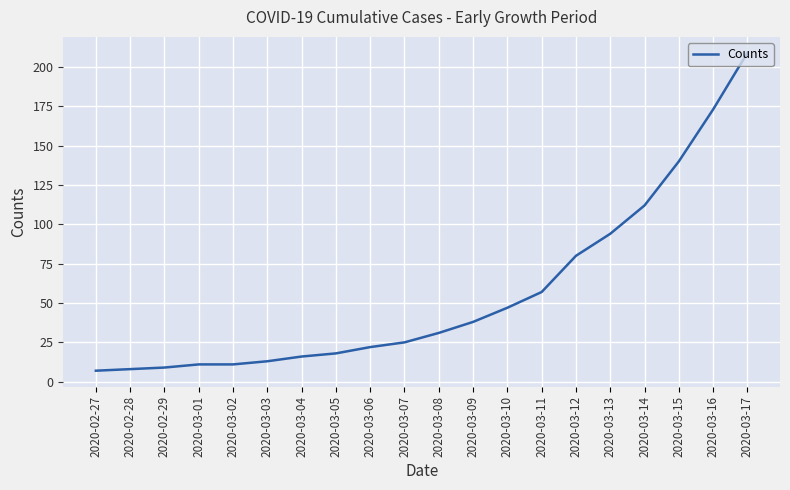

The value at 2020-03-17 is 209. True or false?

True